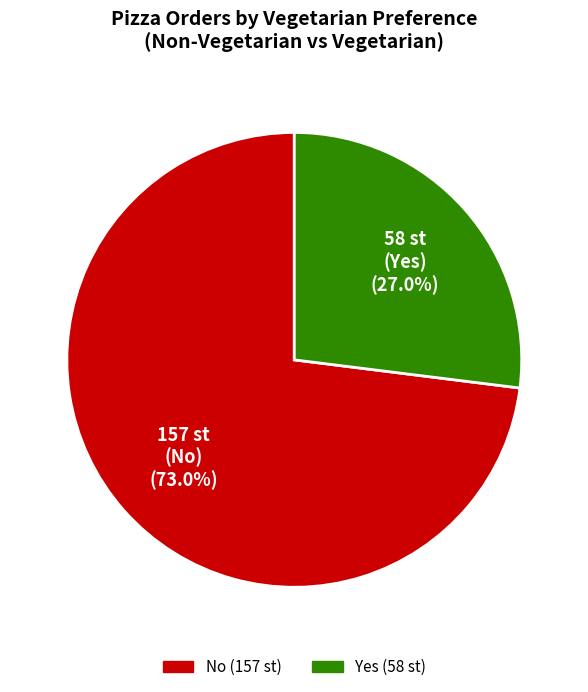

Do Yes and No together represent more than half of the pie?

Yes